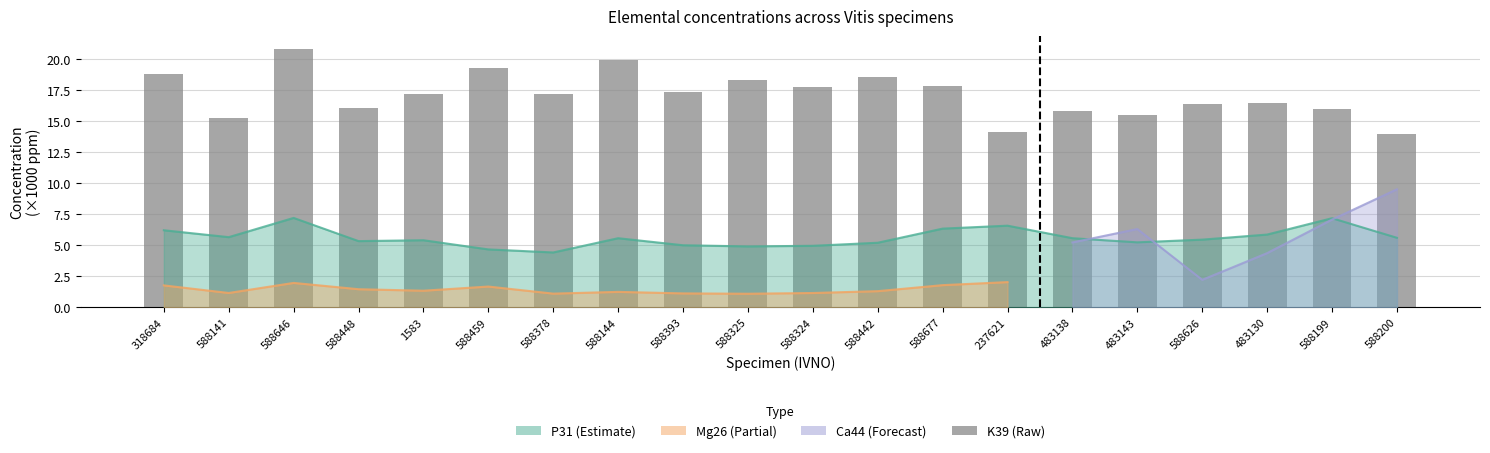

Which category has the highest value across all series?

588646